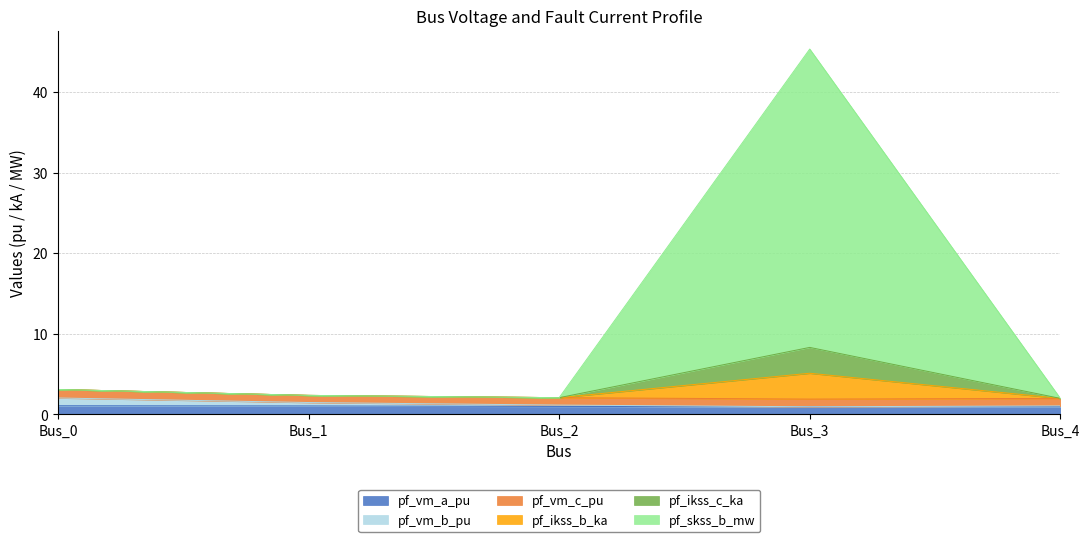

Does the chart have visible grid lines?

Yes